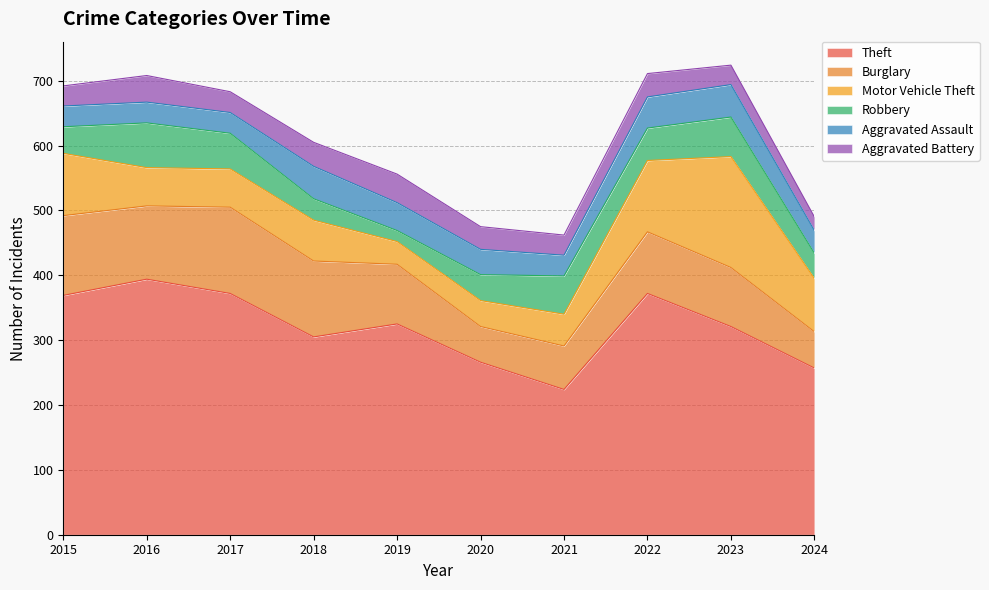

Which series has the largest range (max minus min)?

Theft